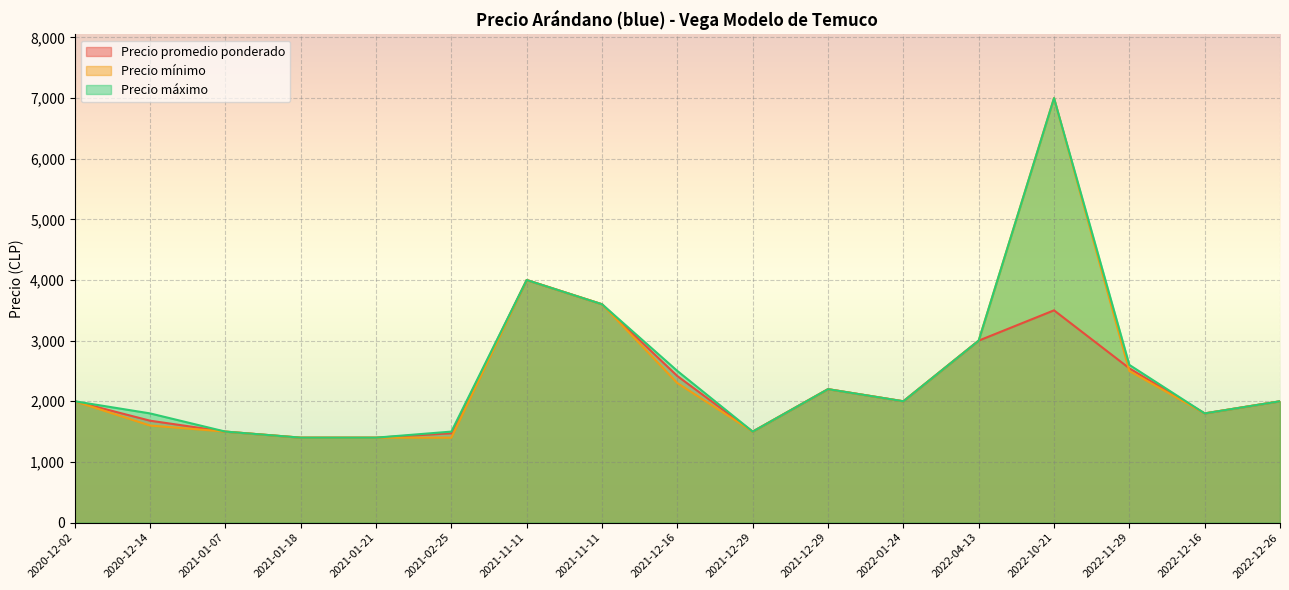

How many interior local valleys does the Precio promedio ponderado series have?

5